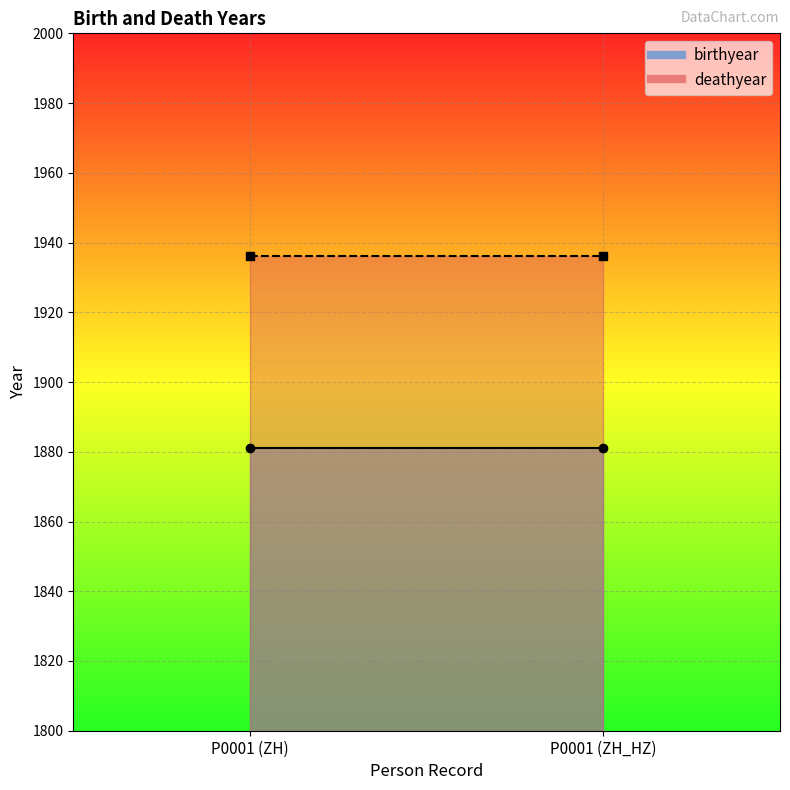

What is the average value of the deathyear series?

1936